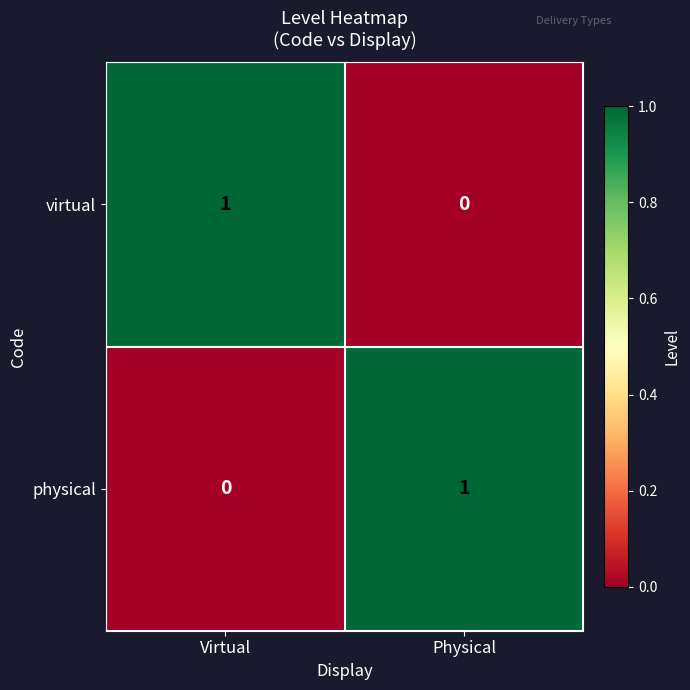

What is the total value across all series at Virtual?

1